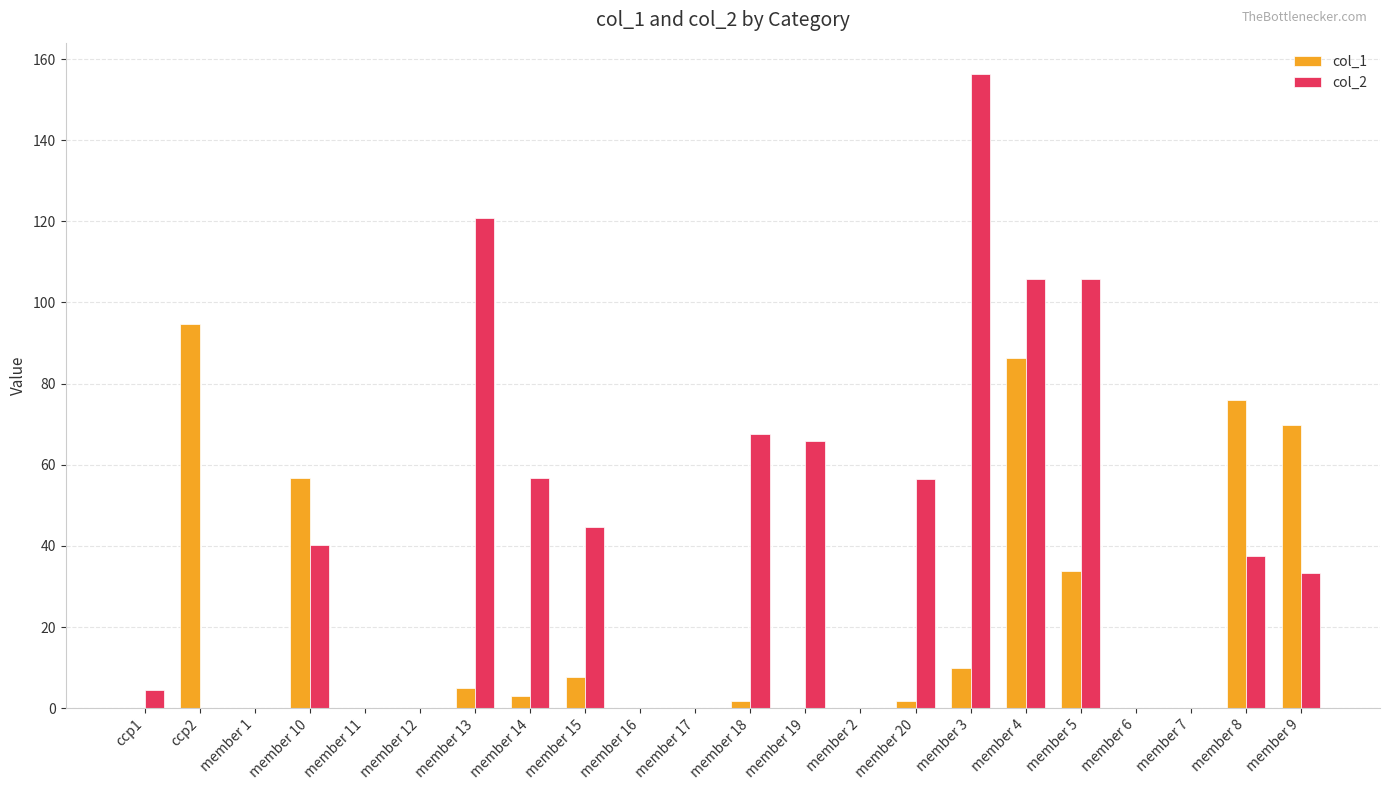

Which series has the widest spread of values?

col_2